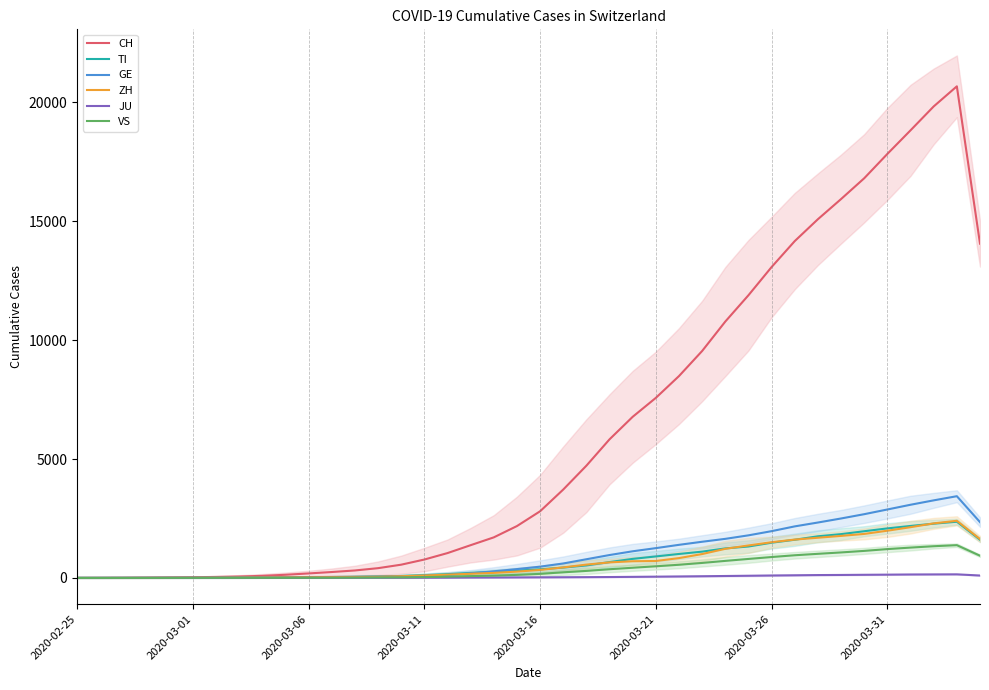

How many intersections are there between TI and ZH?

6